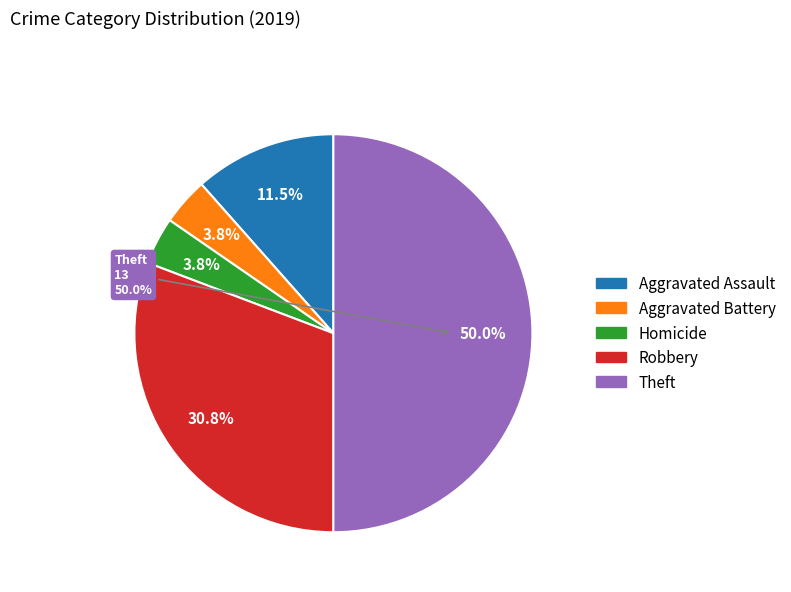

How many slices are in this pie chart?

5